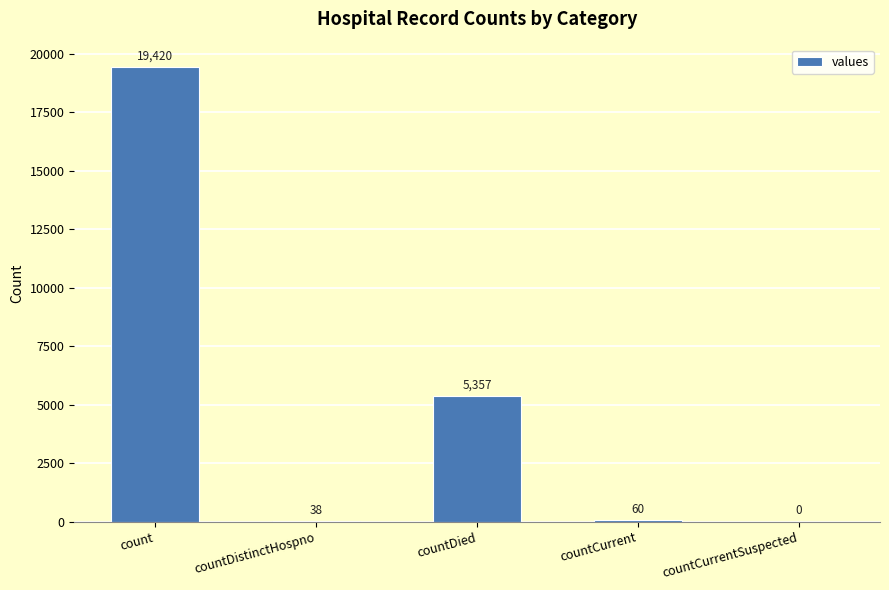

The value at countCurrentSuspected is 12990. True or false?

False